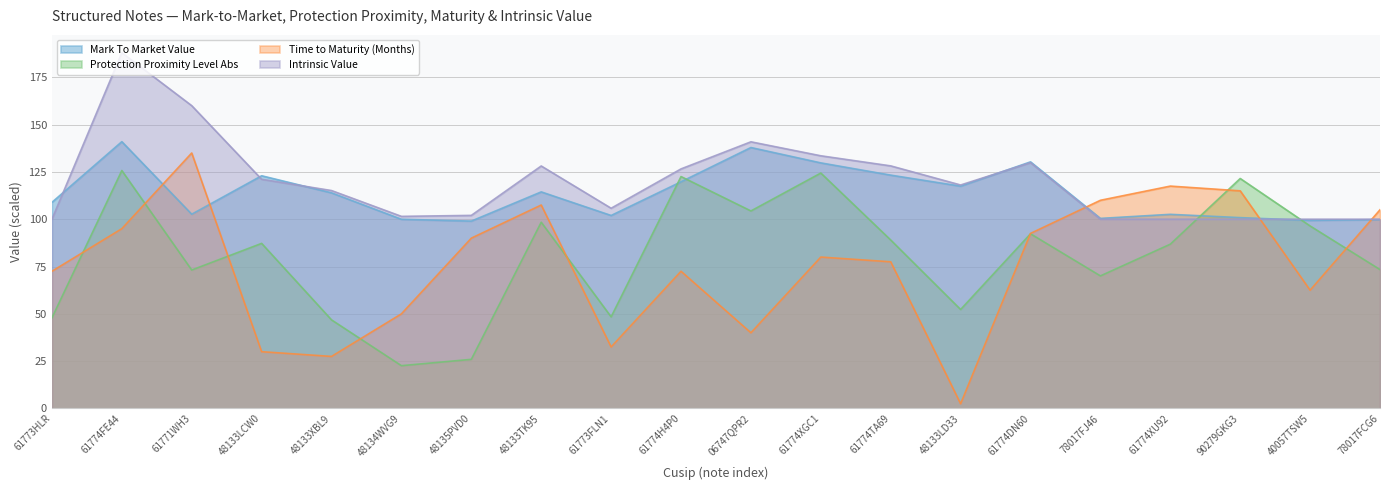

Rank the series by their maximum value, from highest to lowest.

Intrinsic Value, Mark To Market Value, Time to Maturity (Months), Protection Proximity Level Abs